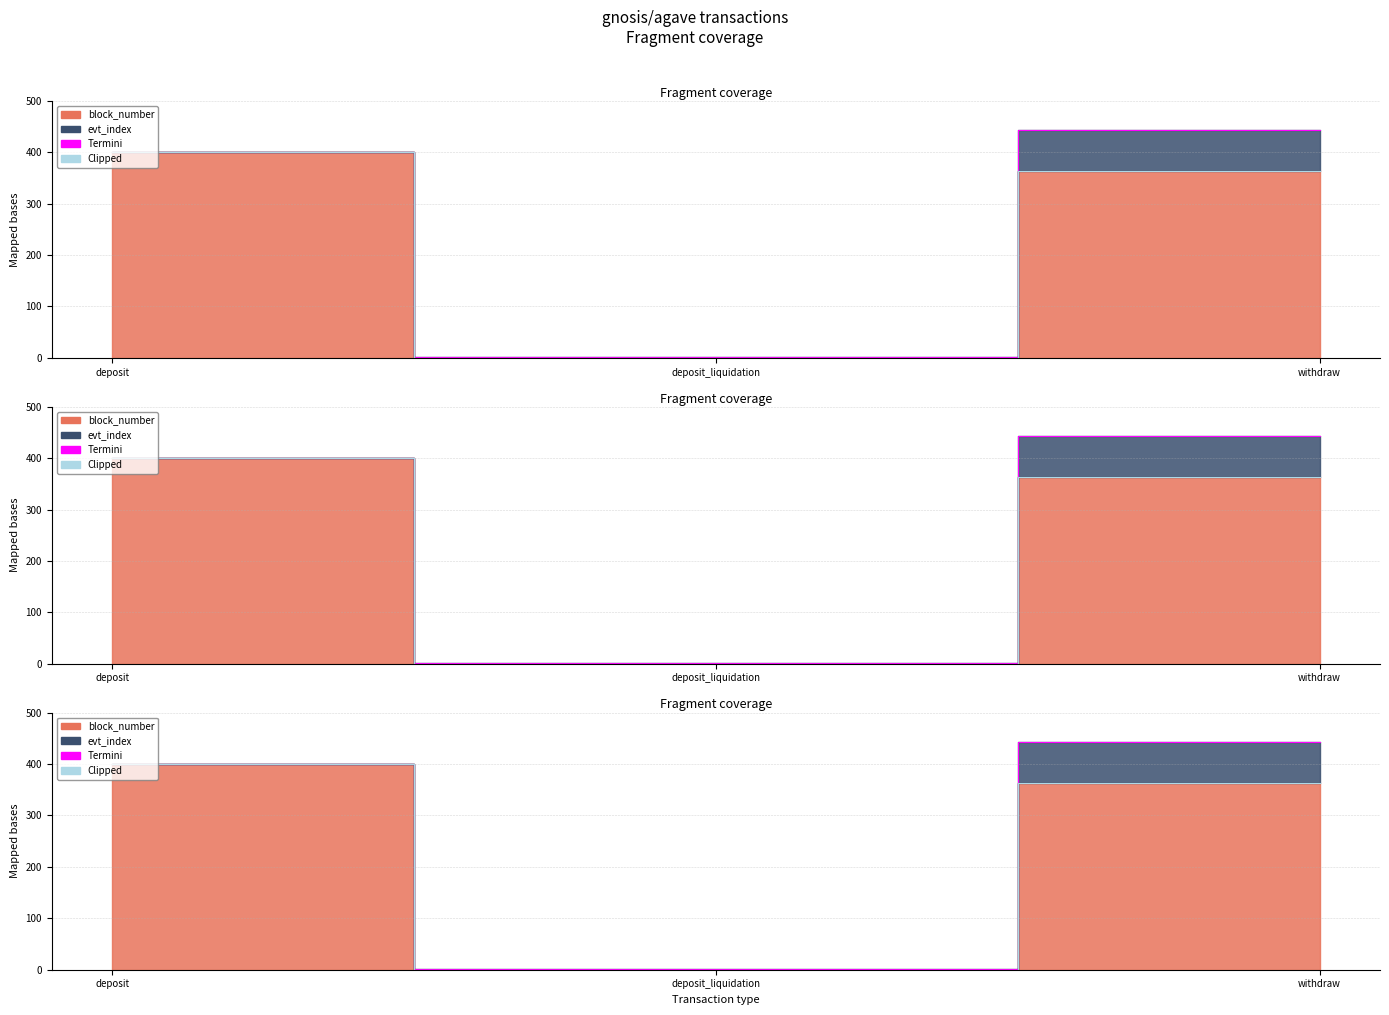

What is the maximum value for Clipped?

400.0